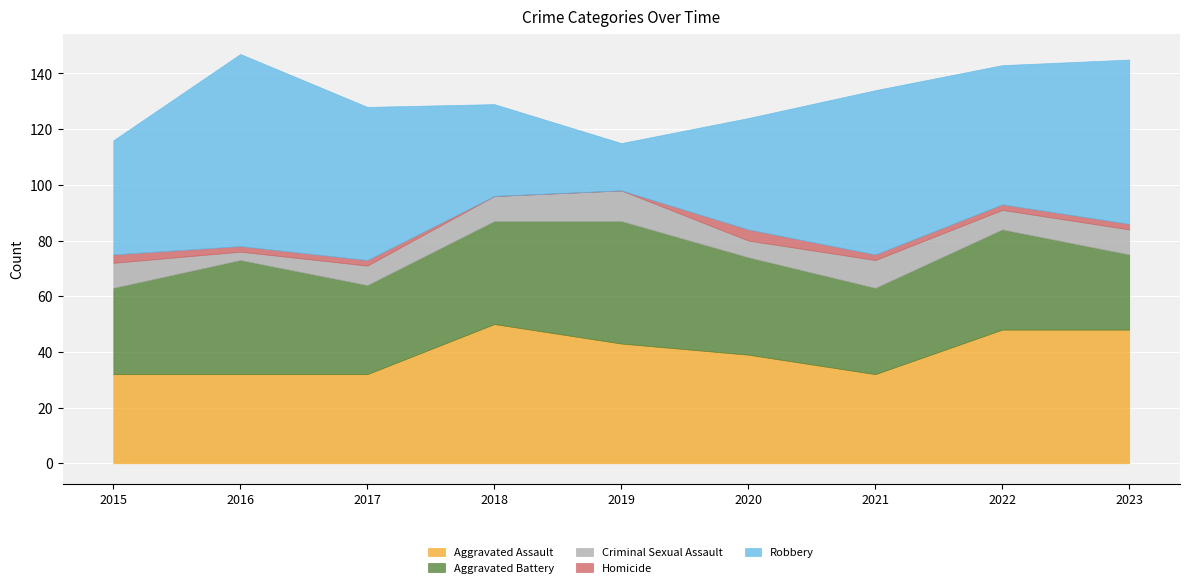

True or false: Homicide and Criminal Sexual Assault intersect in this chart.

False